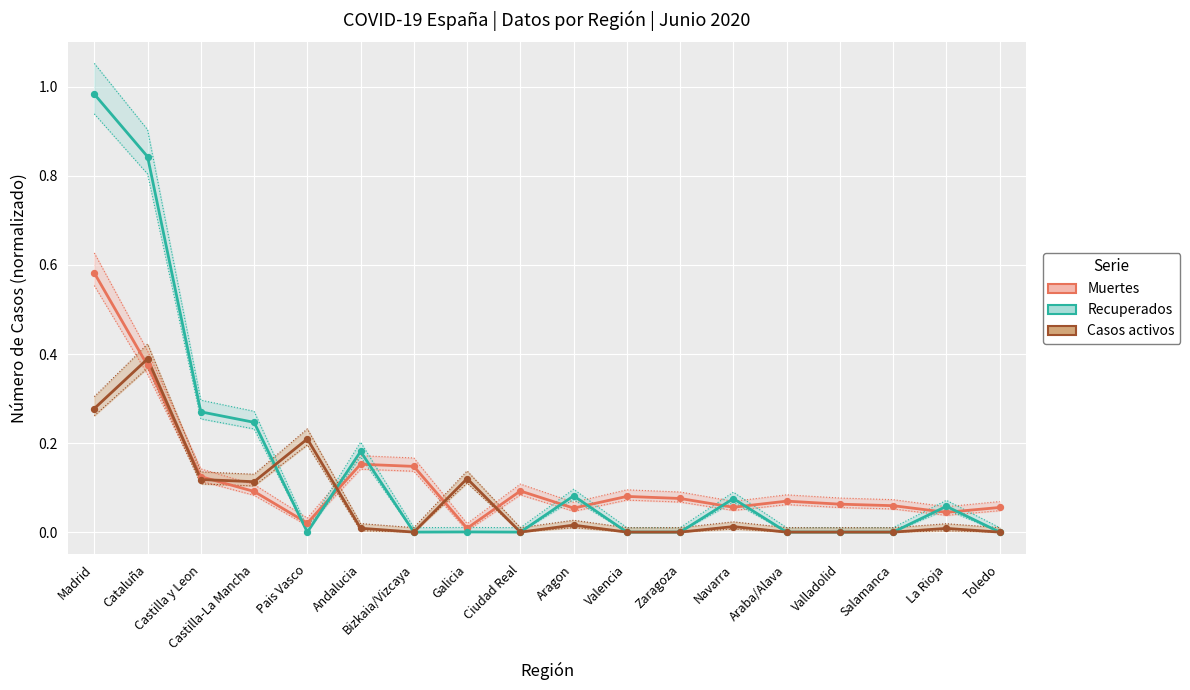

What are all the series names shown in the legend?

Muertes, Recuperados, Casos activos